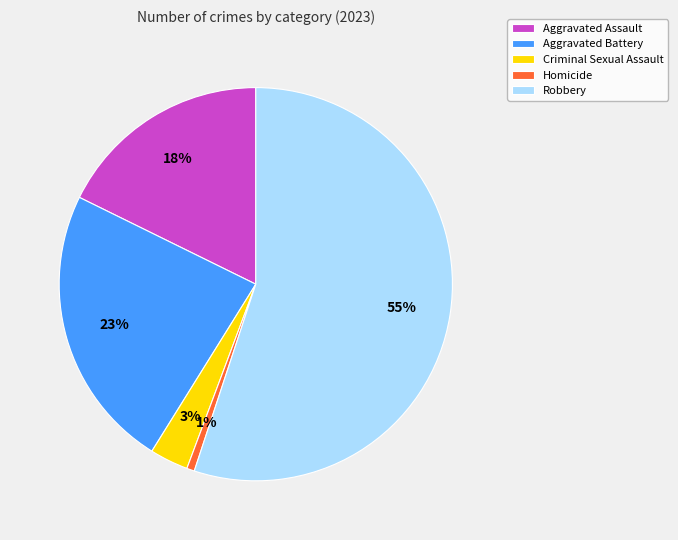

To the nearest percent, what percentage of the pie is Robbery?

55%